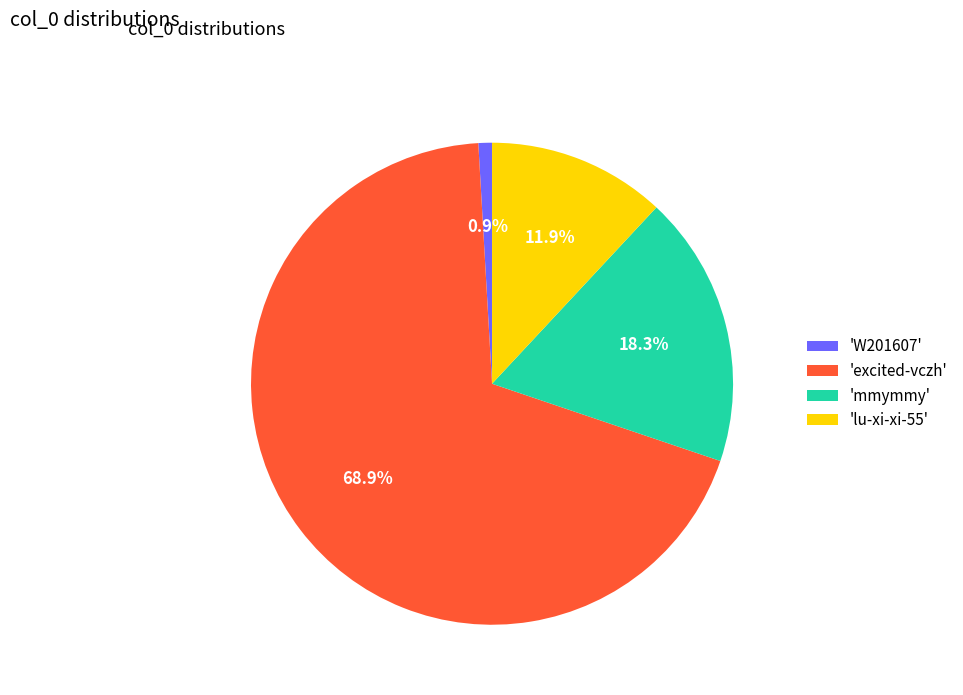

Which slice is the smallest?

'W201607'